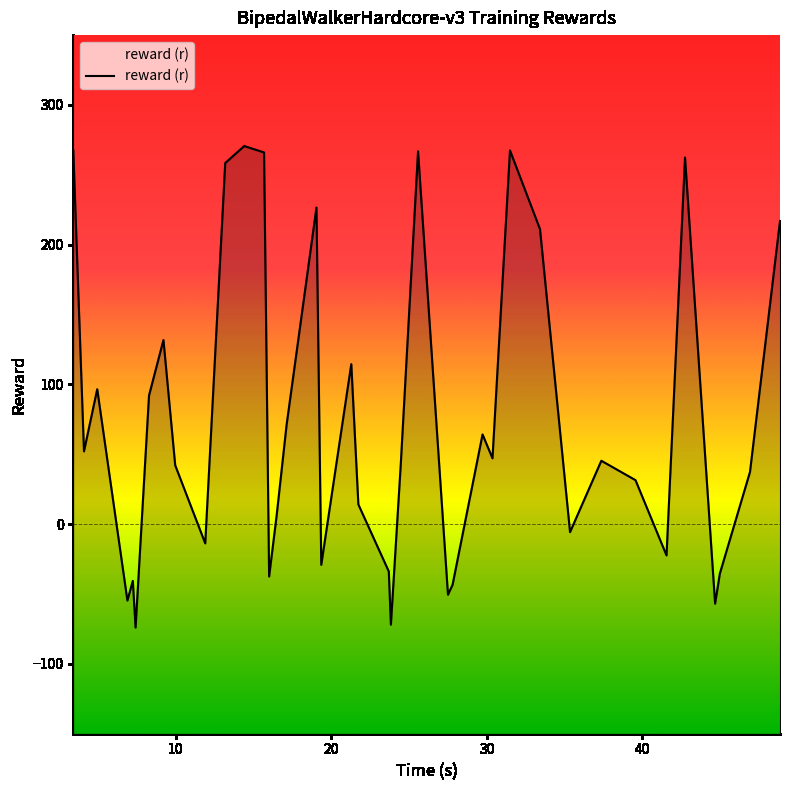

Reading left to right, extract all data points from this chart.

267.5	52.1	96.6	-54.7	-40.6	-74.0	92.1	131.8	42.1	-13.8	258.4	270.6	266.0	-37.5	5.6	71.1	226.6	-29.1	114.5	14.1	-33.8	-71.9	43.0	266.8	-50.5	-43.4	64.2	47.1	267.5	211.1	-5.7	45.4	31.5	-22.4	262.4	-56.9	-35.4	37.3	216.9